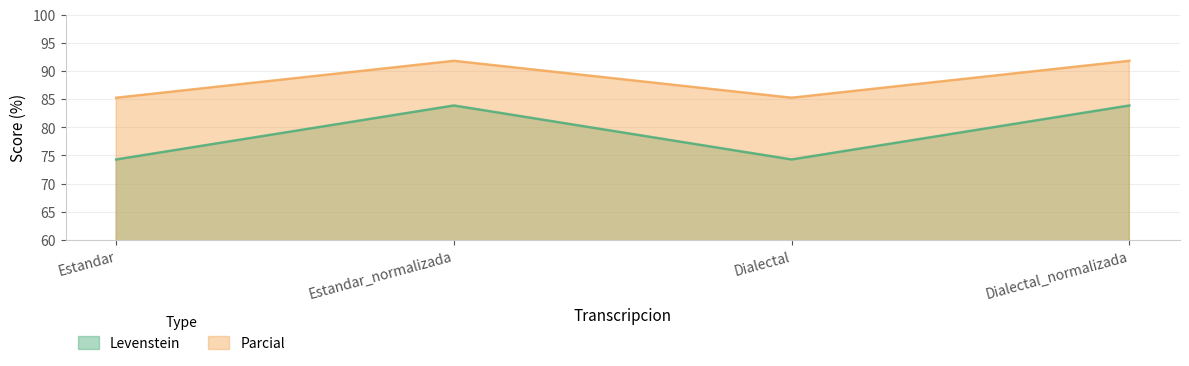

What is the value of the Parcial point at the 1st from the left?

85.2